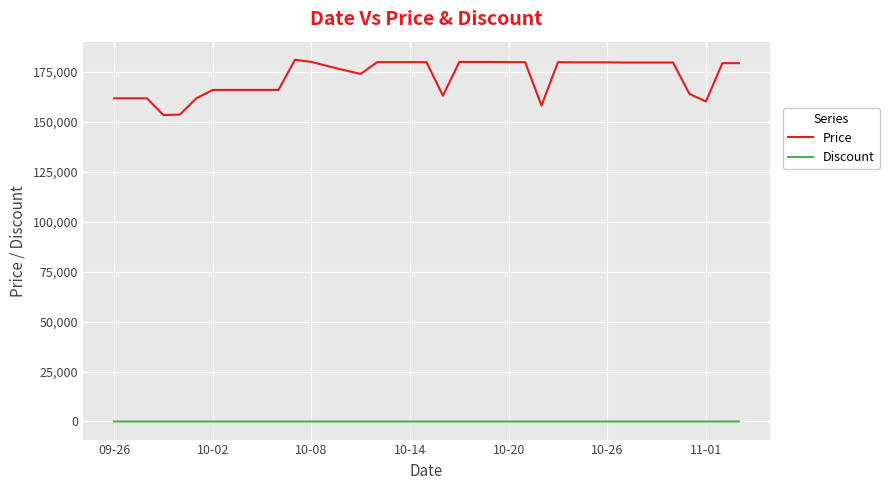

True or false: Price and Discount intersect in this chart.

False